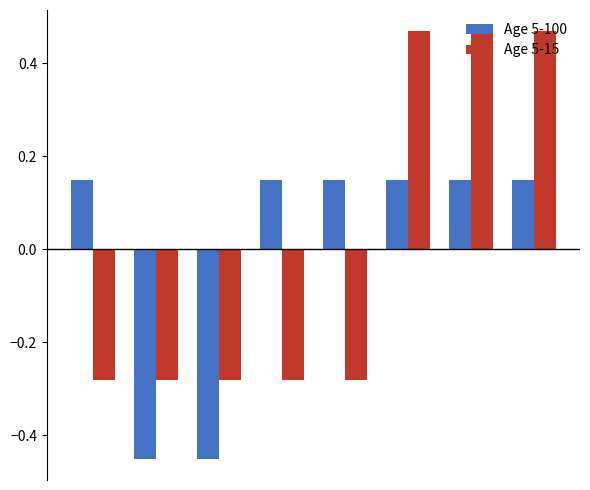

Which series has the largest range (max minus min)?

Age 5-15